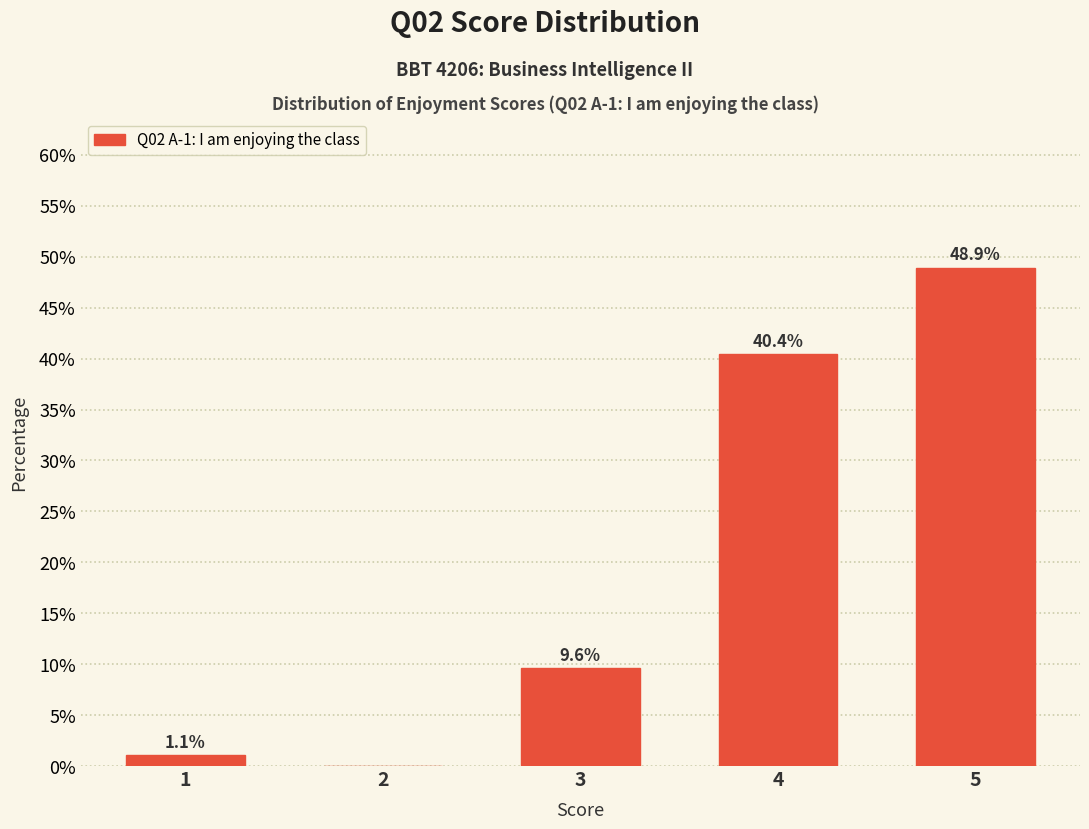

Reading left to right, list all the values displayed in this chart.

1=1.1	2=0.0	3=9.6	4=40.4	5=48.9